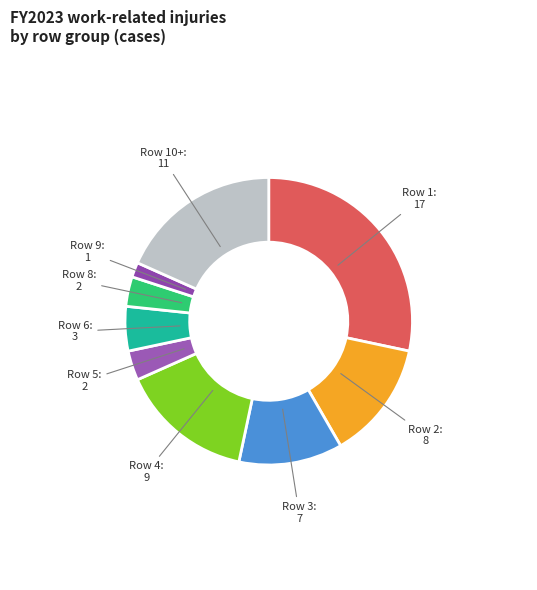

Is the sum of Row 9 and Row 8 greater than half?

No